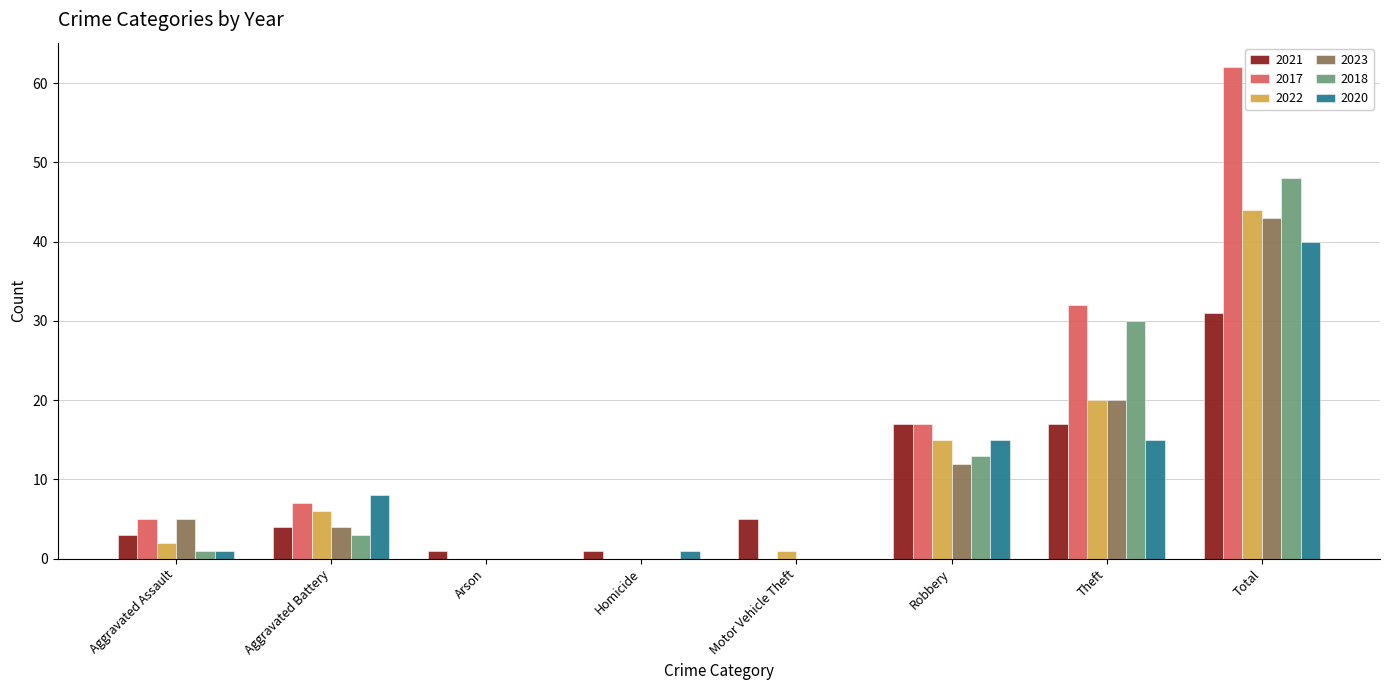

At which category is the sum across all series the highest?

Total